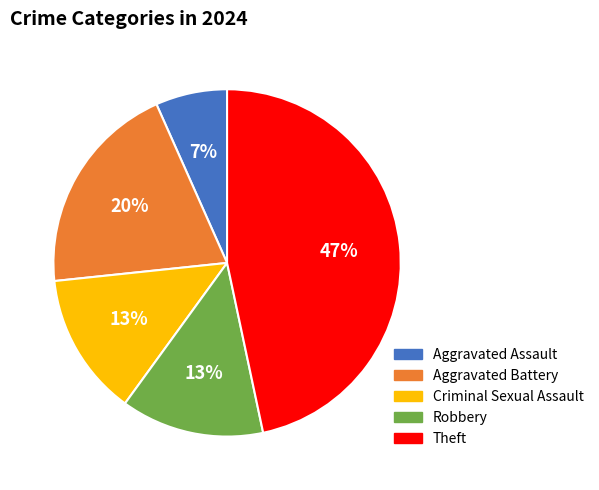

Which has a higher value, Aggravated Assault or Criminal Sexual Assault?

Criminal Sexual Assault